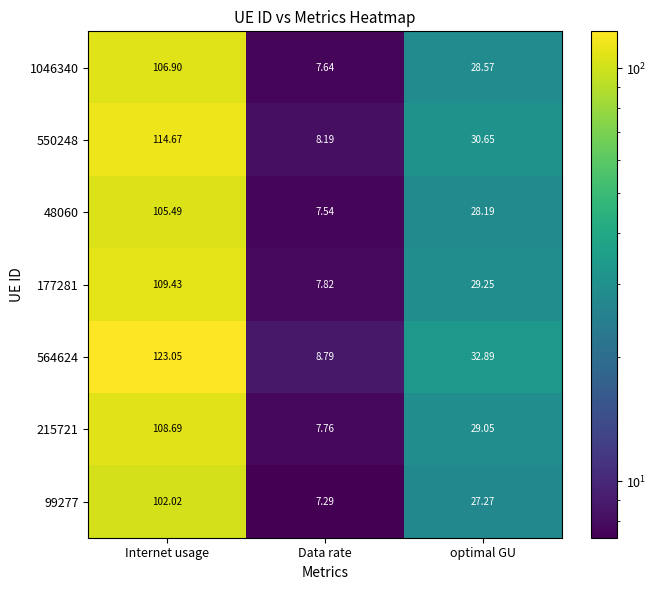

What is the spread (max minus min) of values at optimal GU?

5.6